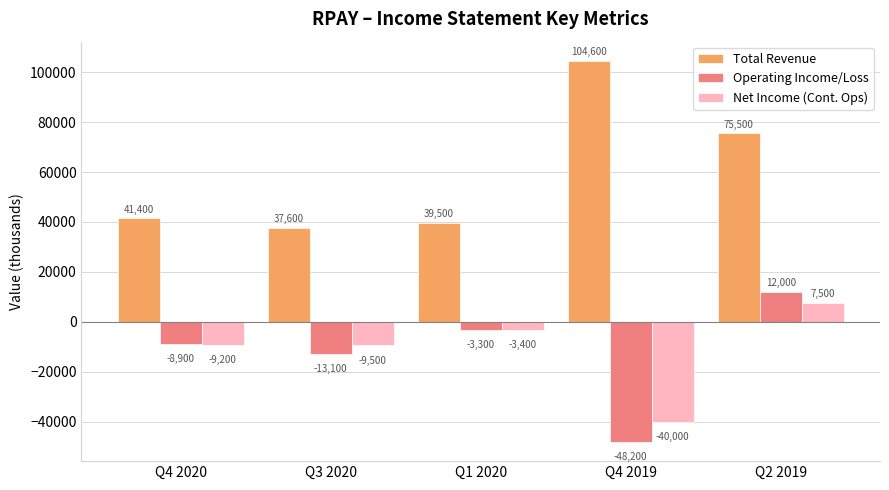

At which category does the chart reach its peak across all series?

Q4 2019